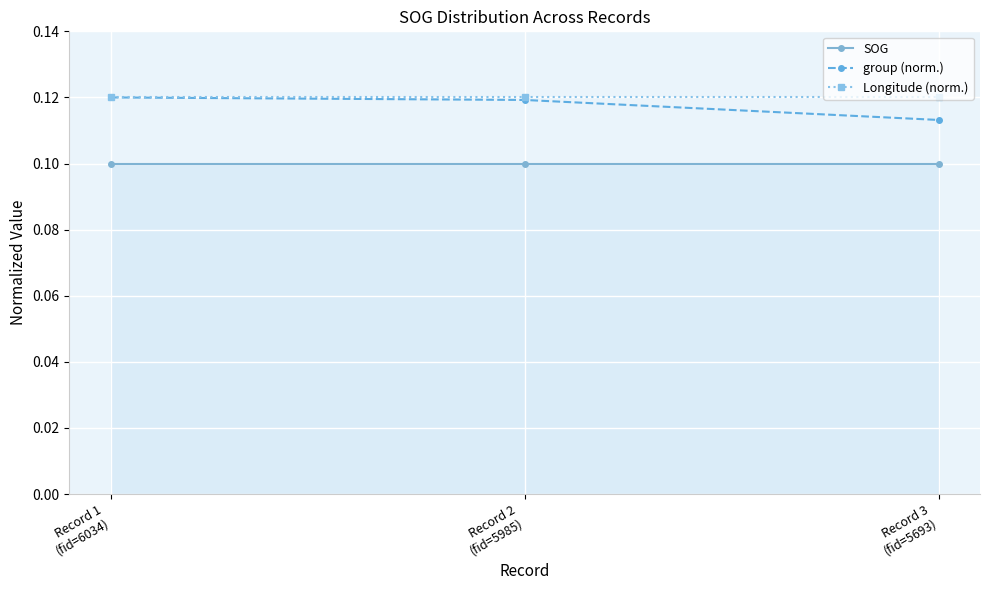

How many group (norm.) values are between 0 and 1?

3